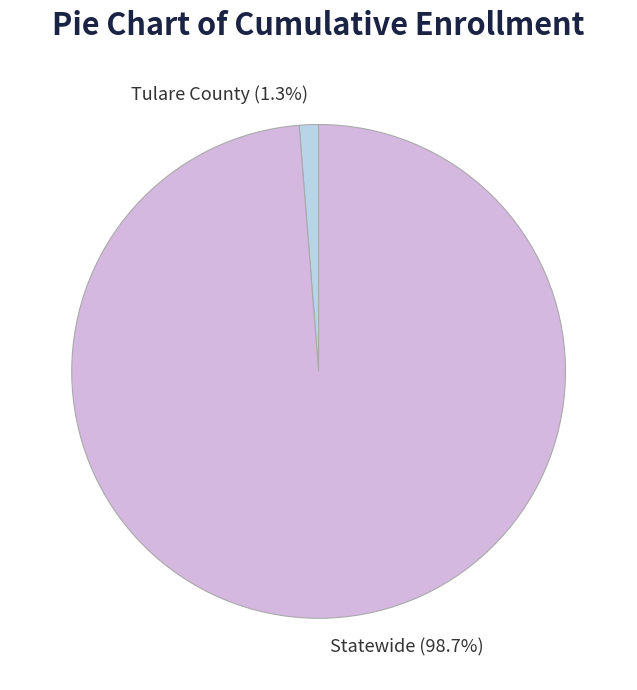

To the nearest percent, what portion does Statewide represent?

99%